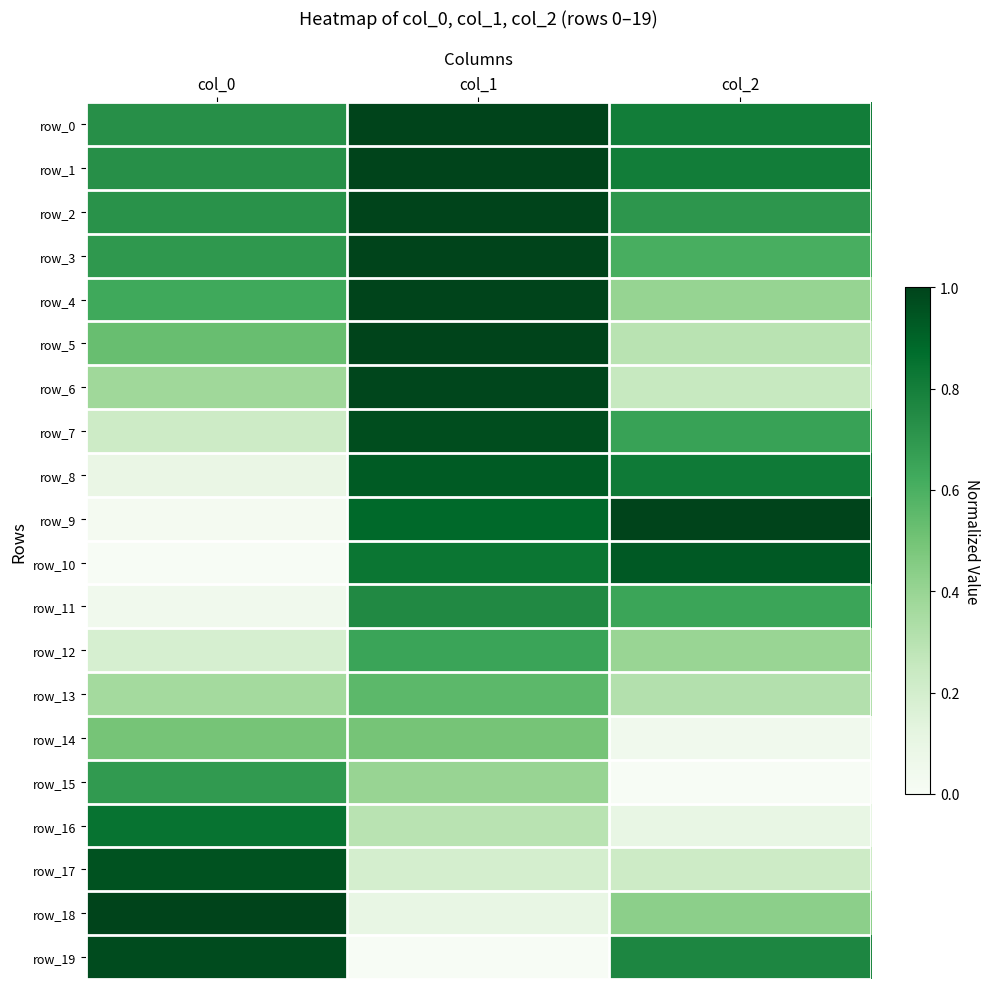

Rank the categories by row_17 value from highest to lowest.

col_0, col_2, col_1